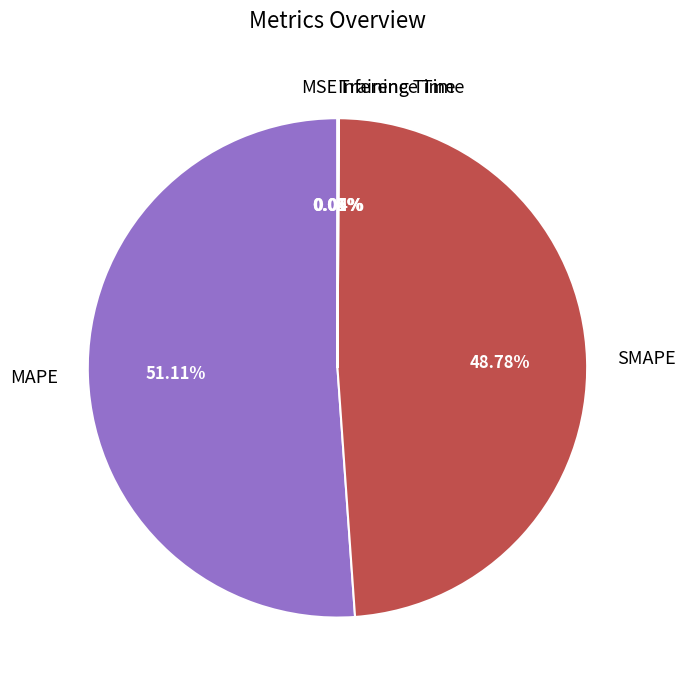

Is the sum of SMAPE and MAPE greater than half?

Yes